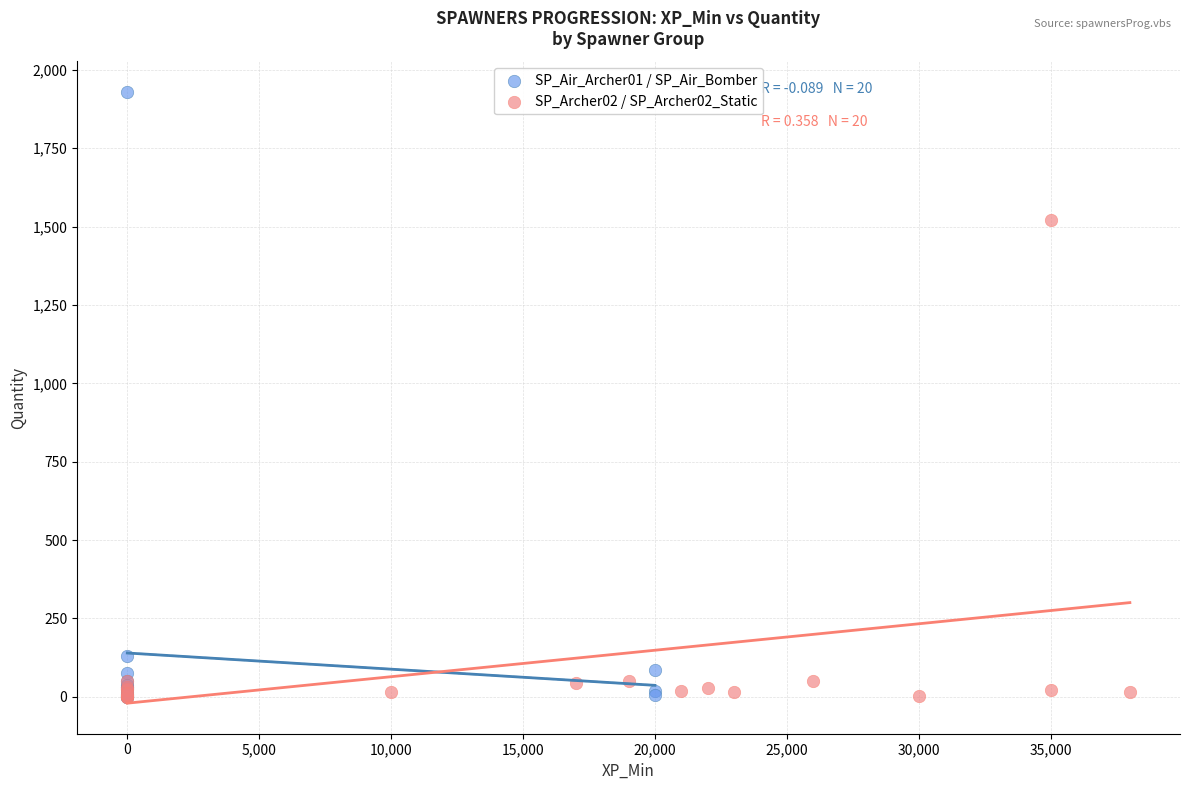

Which series reaches the maximum Y coordinate?

SP_Air_Archer01 / SP_Air_Bomber